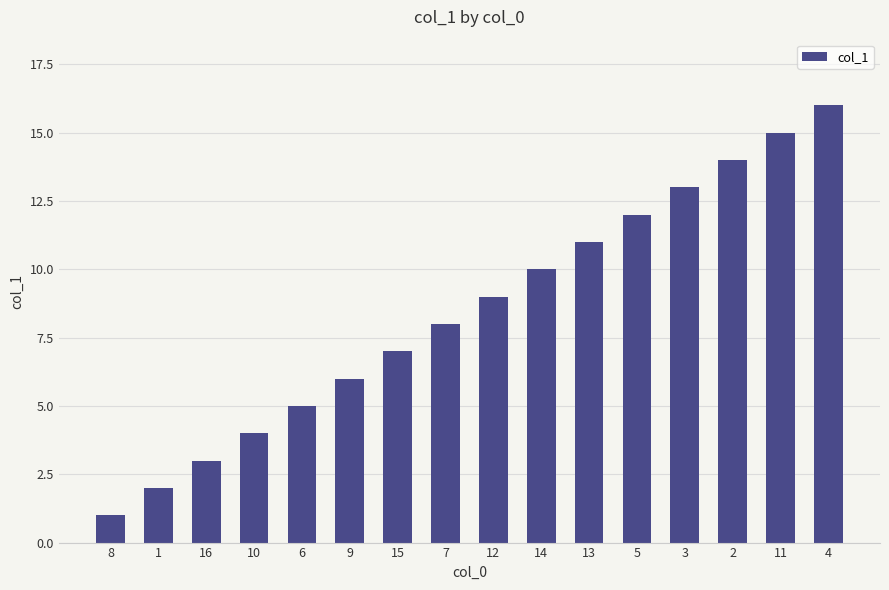

Reading left to right, extract all data points from this chart.

1	2	3	4	5	6	7	8	9	10	11	12	13	14	15	16